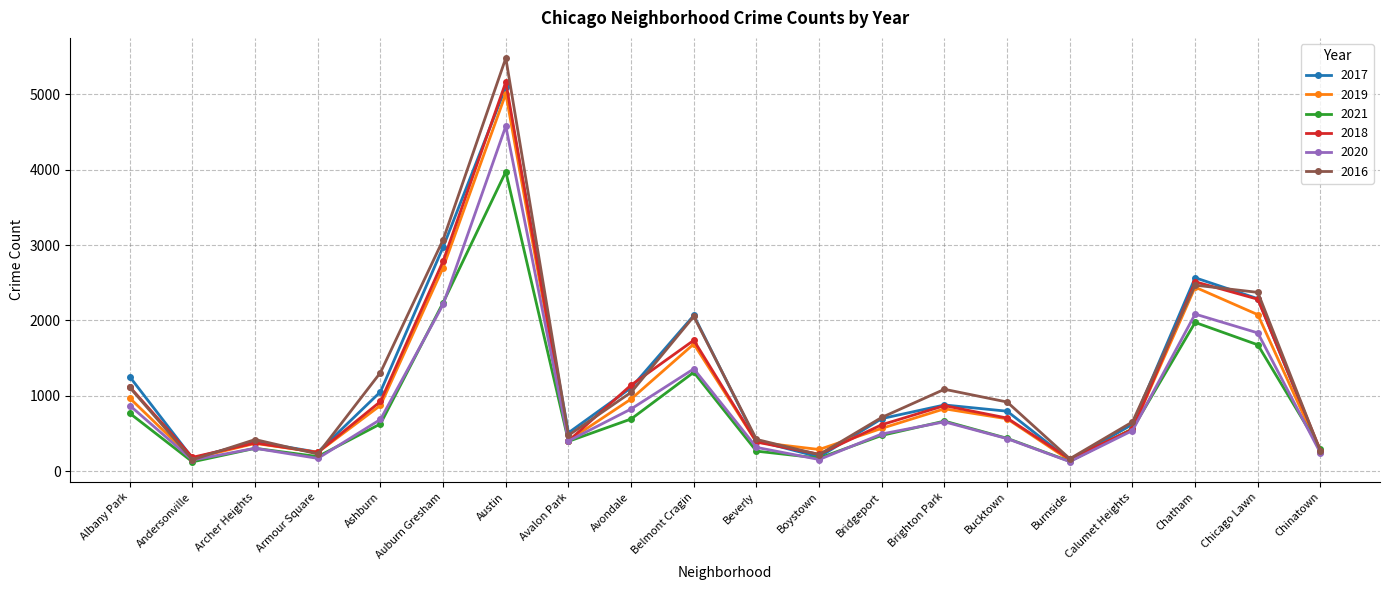

Which category has the highest value across all series?

Austin